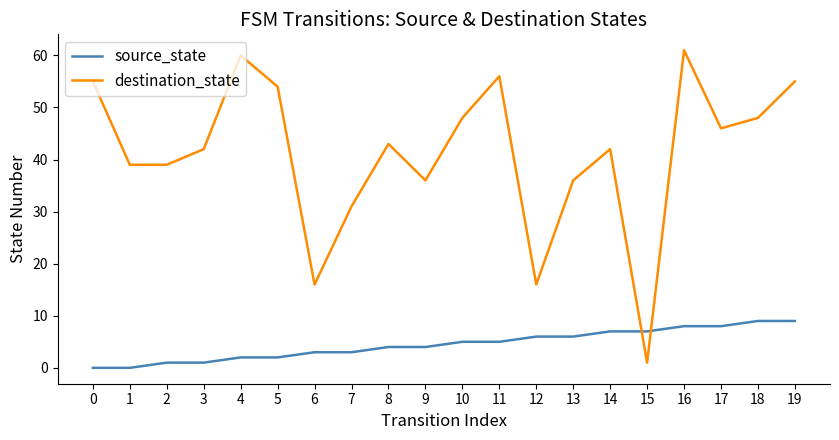

What is the greatest value displayed?

61